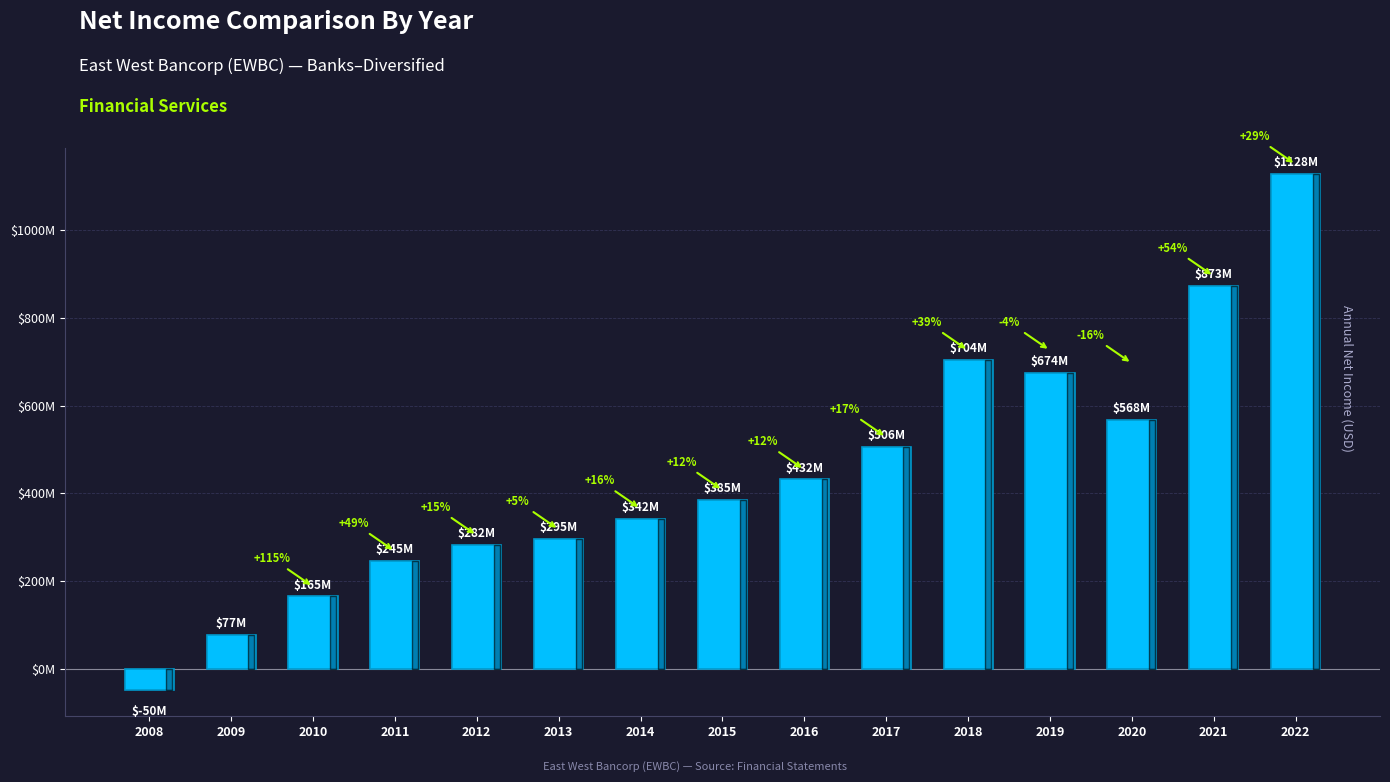

Rank the categories by value from lowest to highest.

2008, 2009, 2010, 2011, 2012, 2013, 2014, 2015, 2016, 2017, 2020, 2019, 2018, 2021, 2022